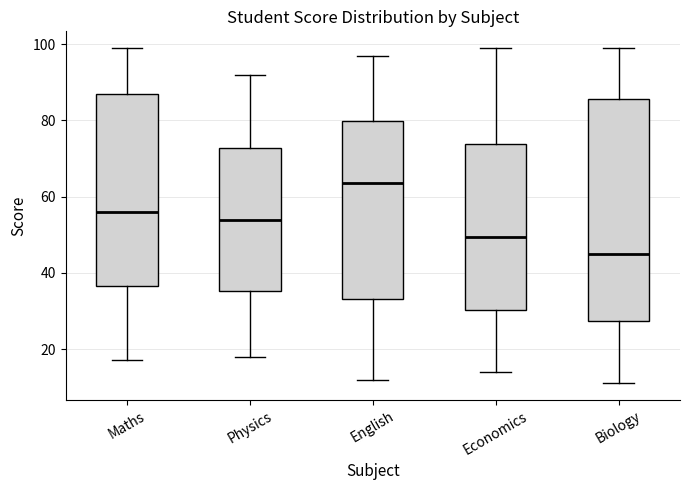

Which box has the highest median line?

English